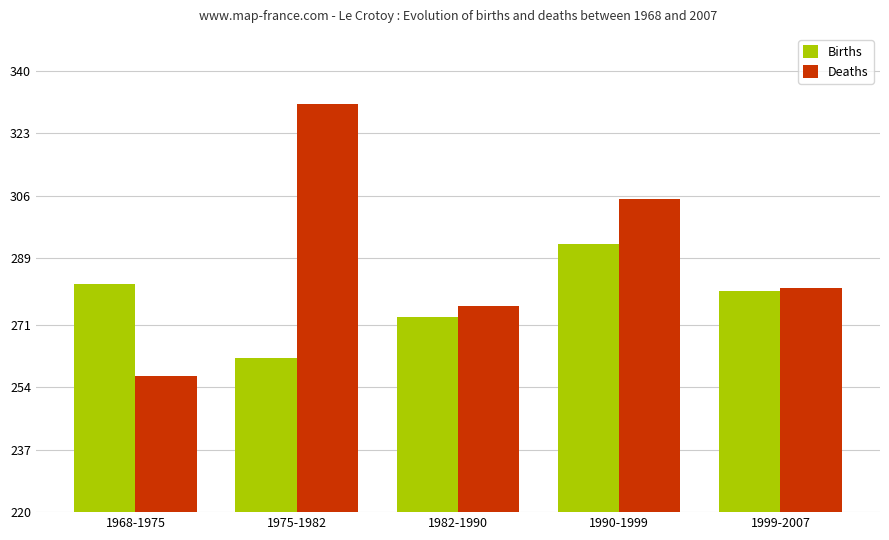

How many data points in Births are less than 280?

2